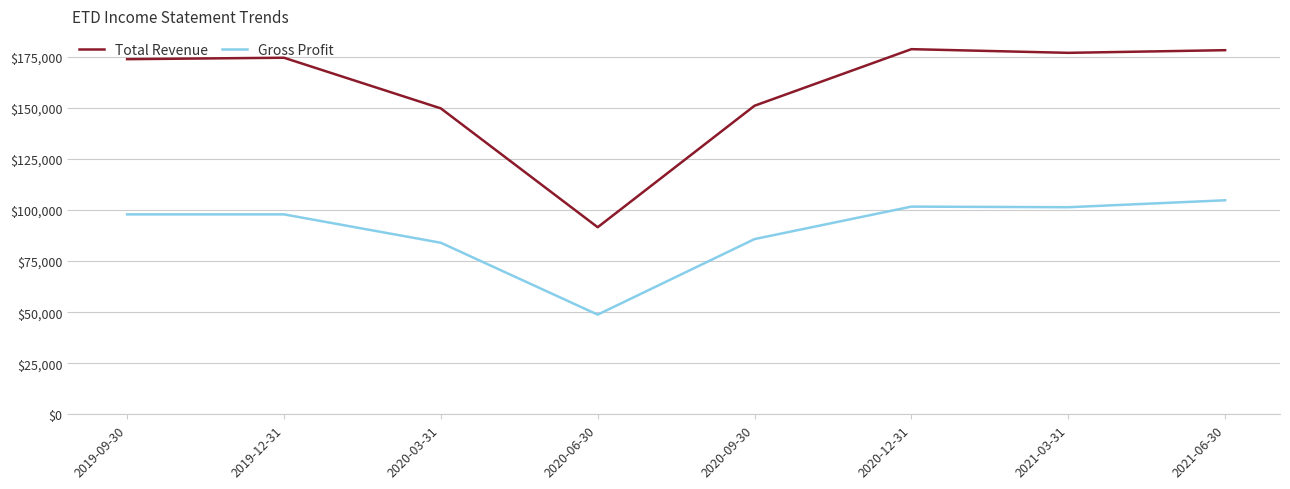

What is the difference between the maximum and second lowest values in the Gross Profit series?

20800